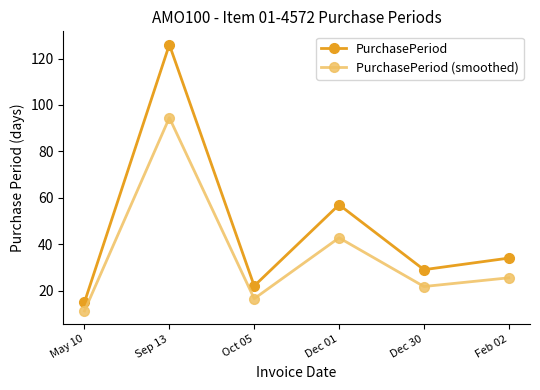

At which label does PurchasePeriod (smoothed) reach its minimum?

May 10